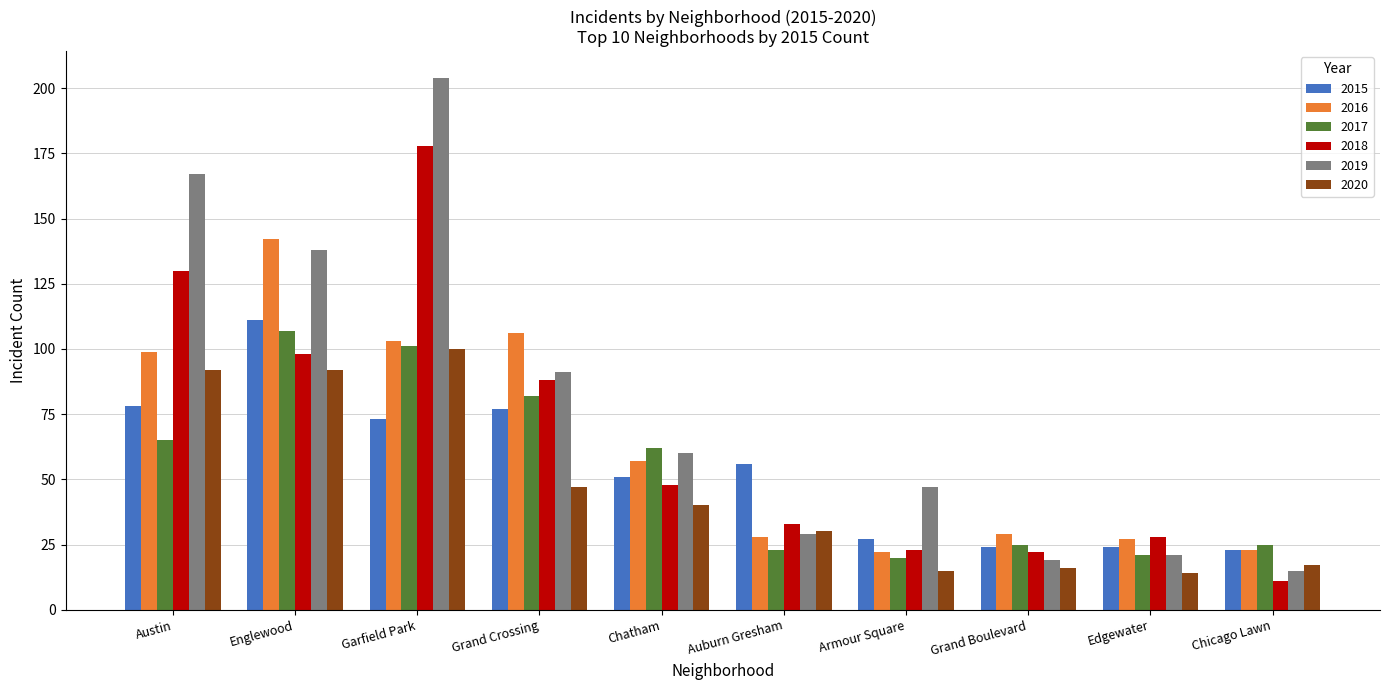

What is the sum of the 2020 values at Armour Square and Garfield Park?

115